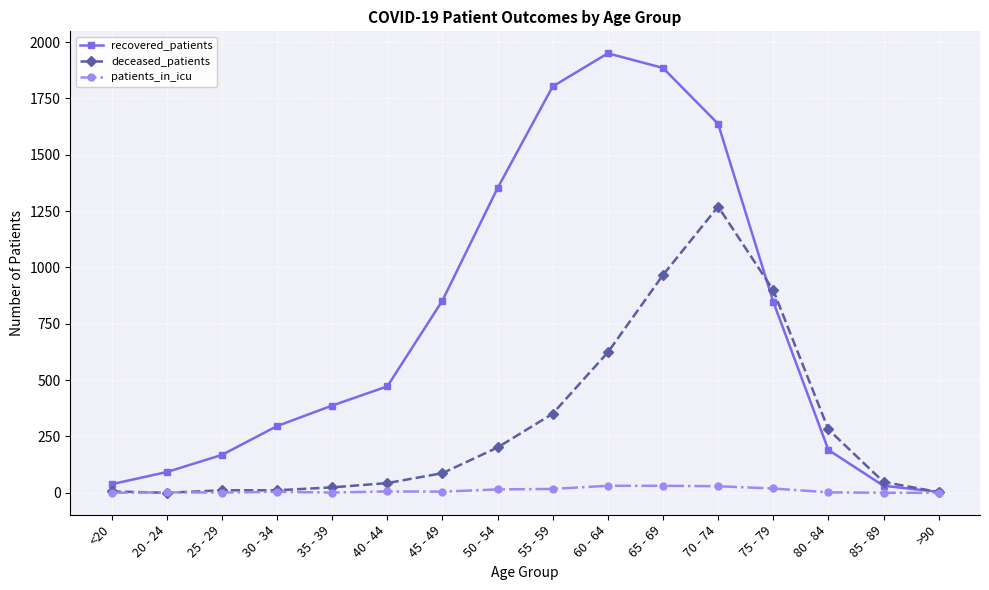

Which series has the largest range (max minus min)?

recovered_patients